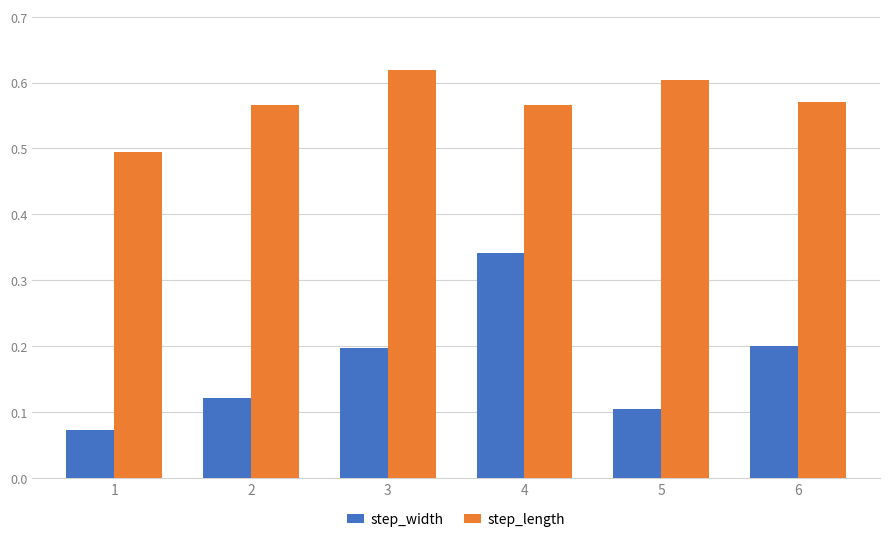

Which category has the highest value in the step_width series?

4